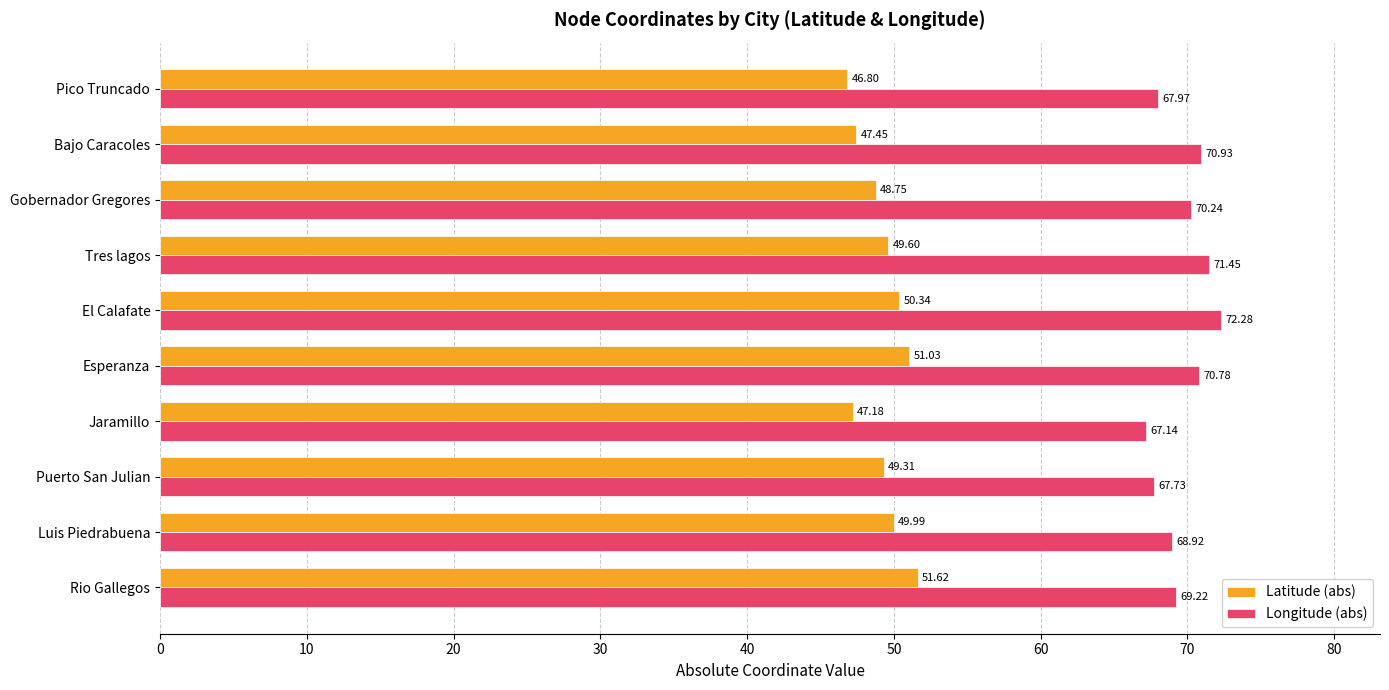

Which series has the widest spread of values?

Longitude (abs)